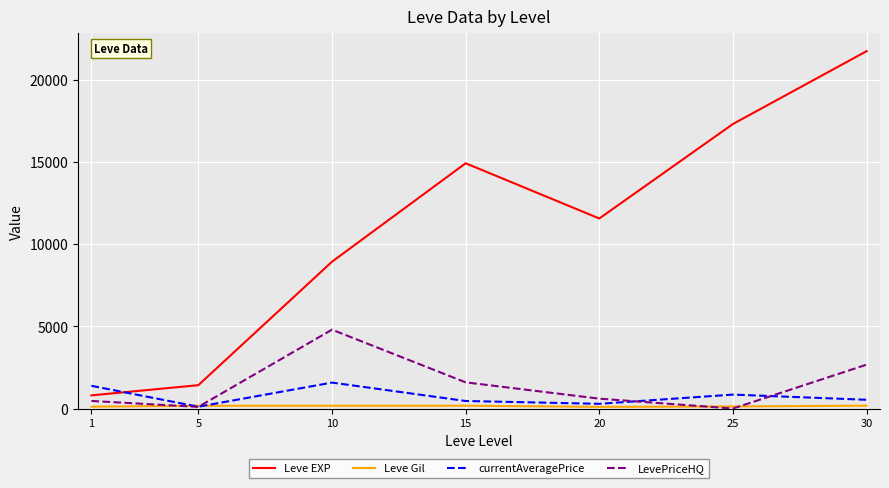

At which category is the sum across all series the highest?

30